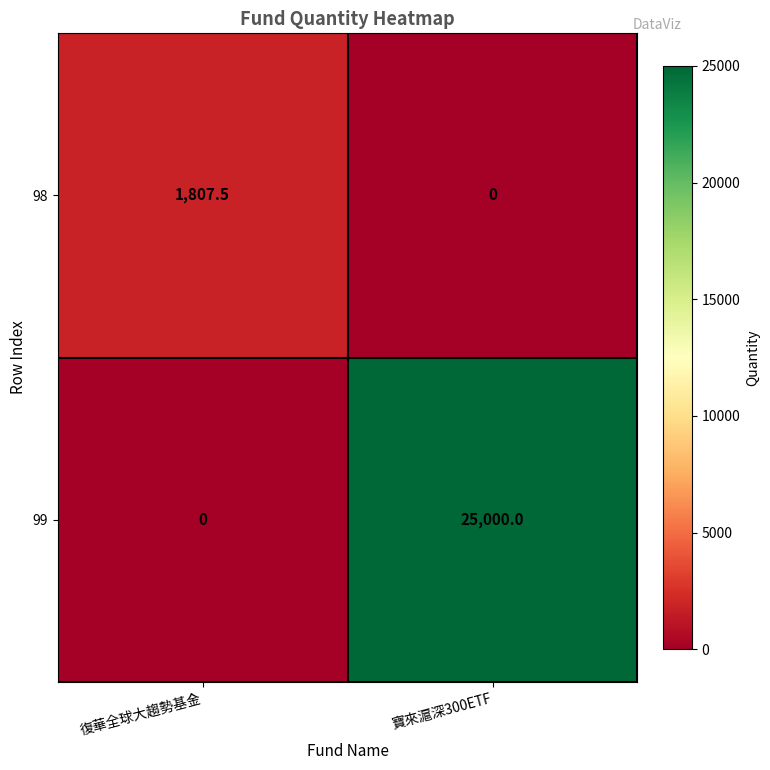

Reading right to left, extract all data points from this chart.

98: 寶來滬深300ETF=0.0	復華全球大趨勢基金=1807.5
99: 寶來滬深300ETF=25000.0	復華全球大趨勢基金=0.0